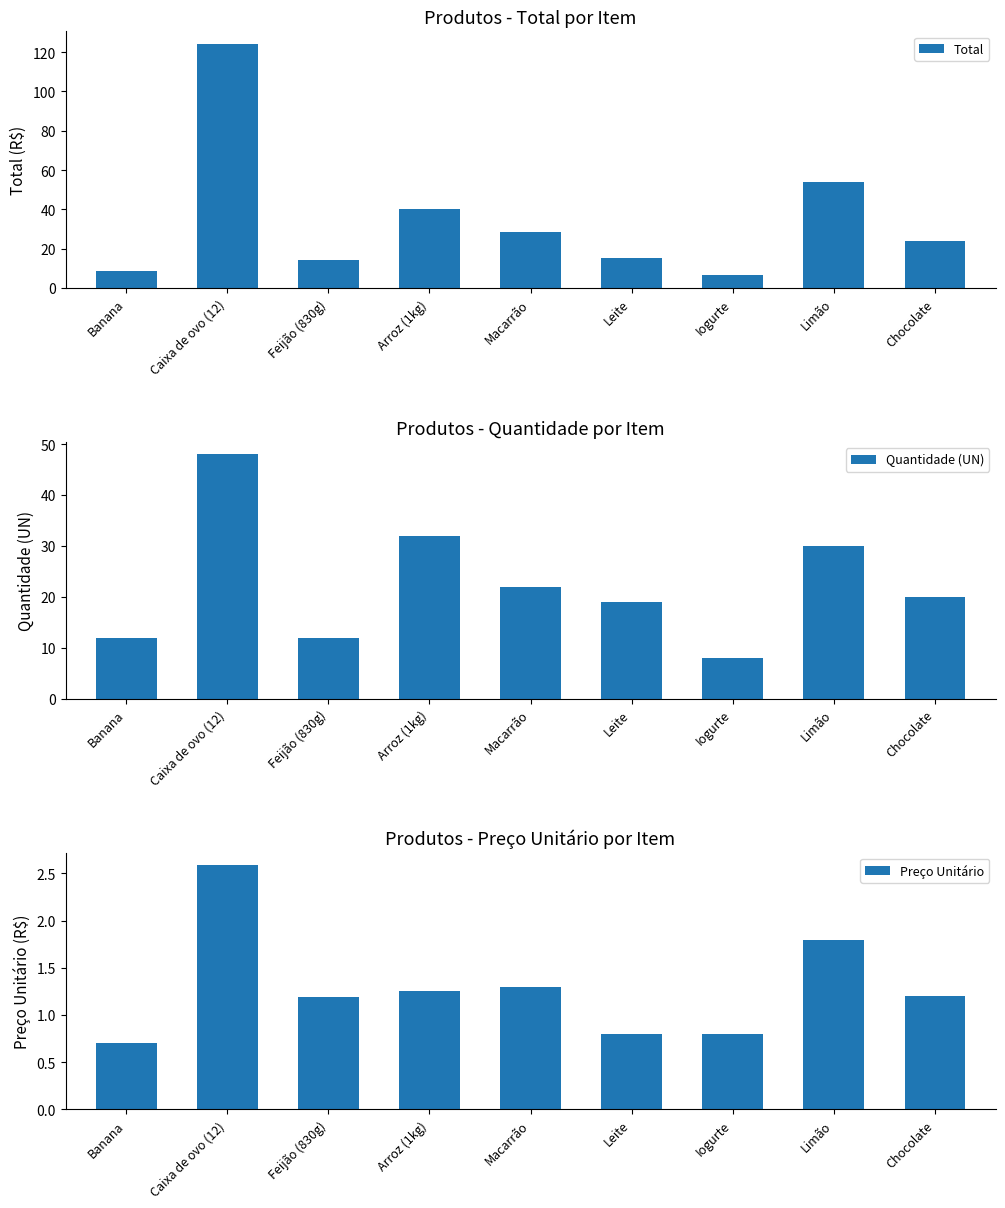

At which label does Quantidade (UN) first exceed 20?

Caixa de ovo (12)